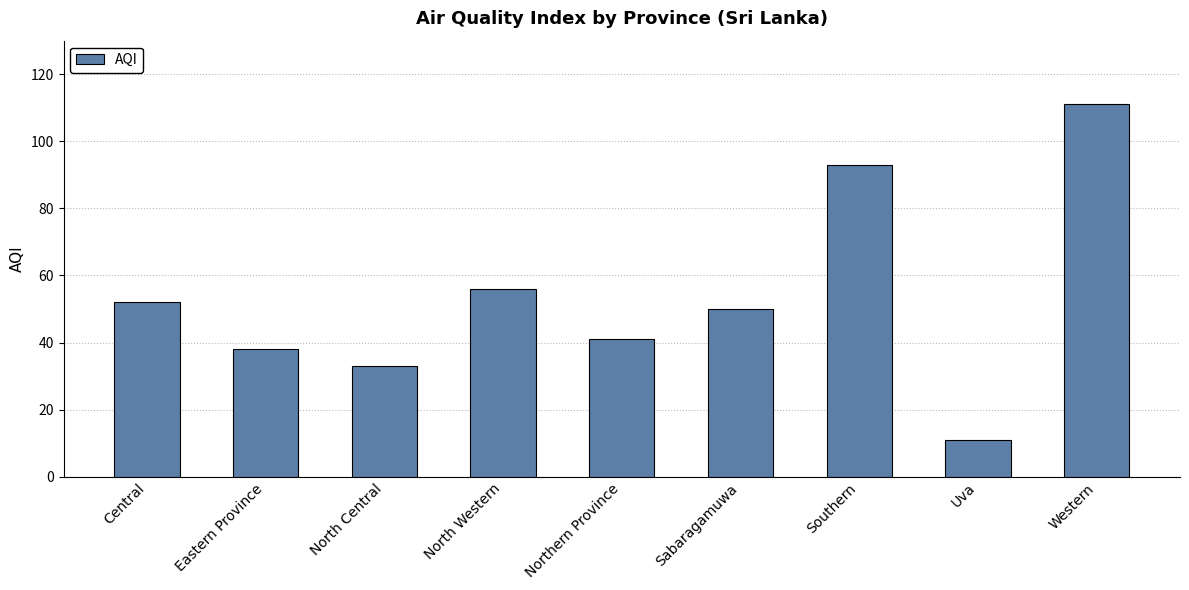

What position from the left is Northern Province?

5